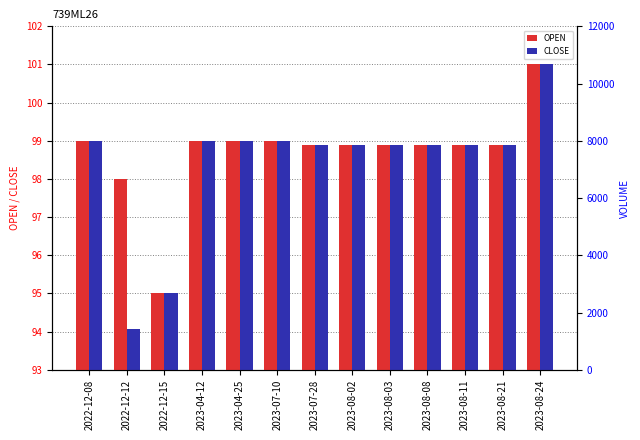

Is the value of CLOSE at 2023-07-28 greater than the value of OPEN at 2023-04-12?

No